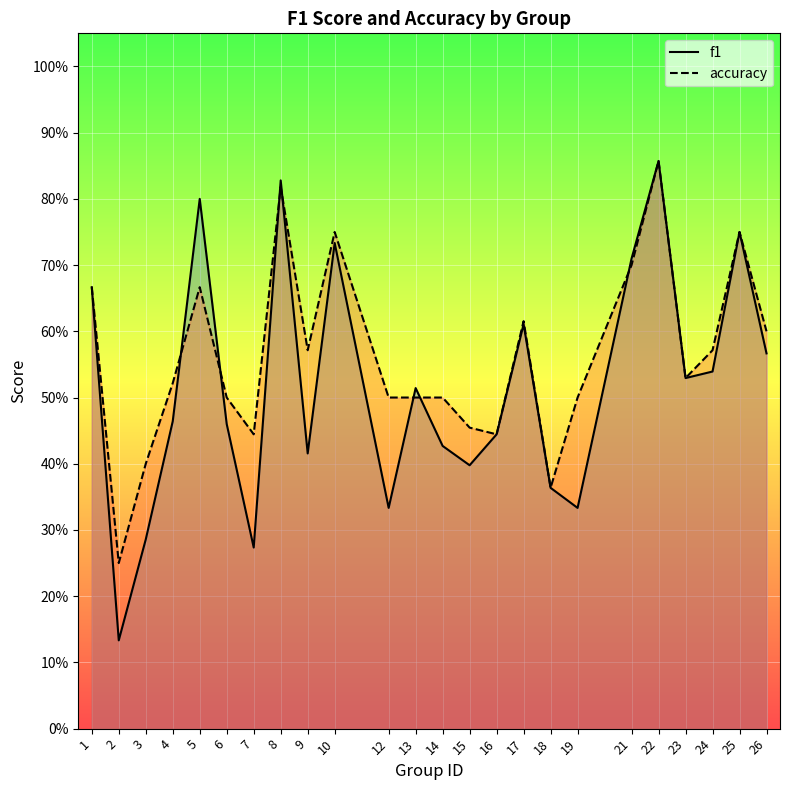

Which series has the largest range (max minus min)?

f1